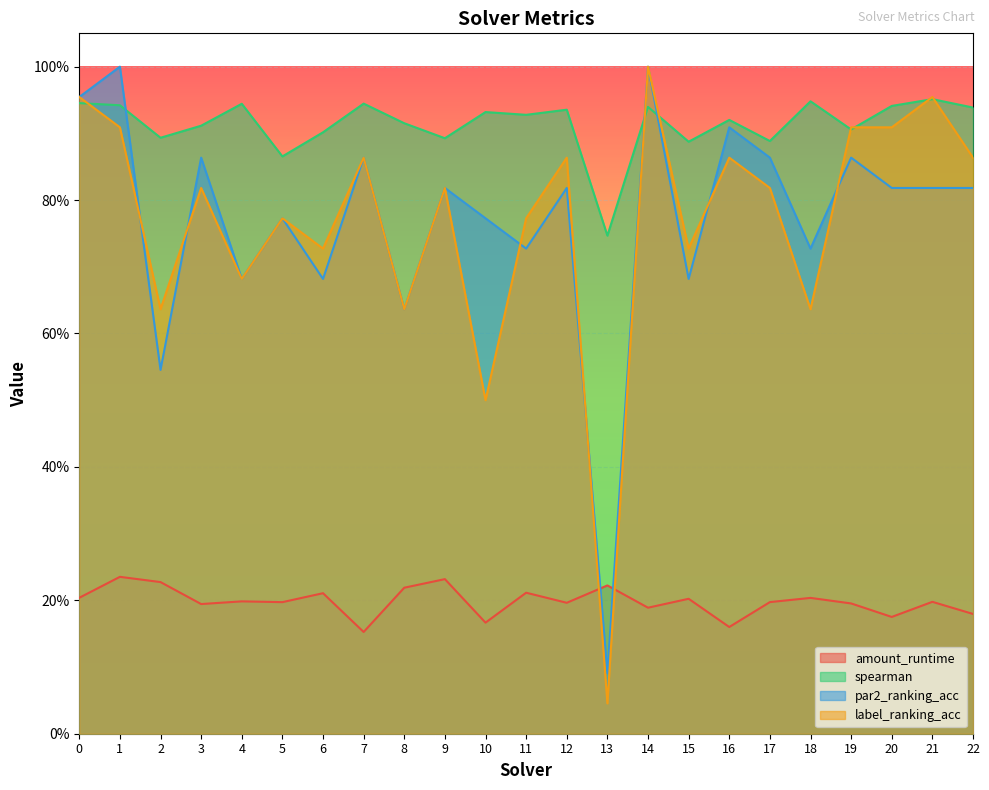

Does the chart display data point markers on the line(s)?

No